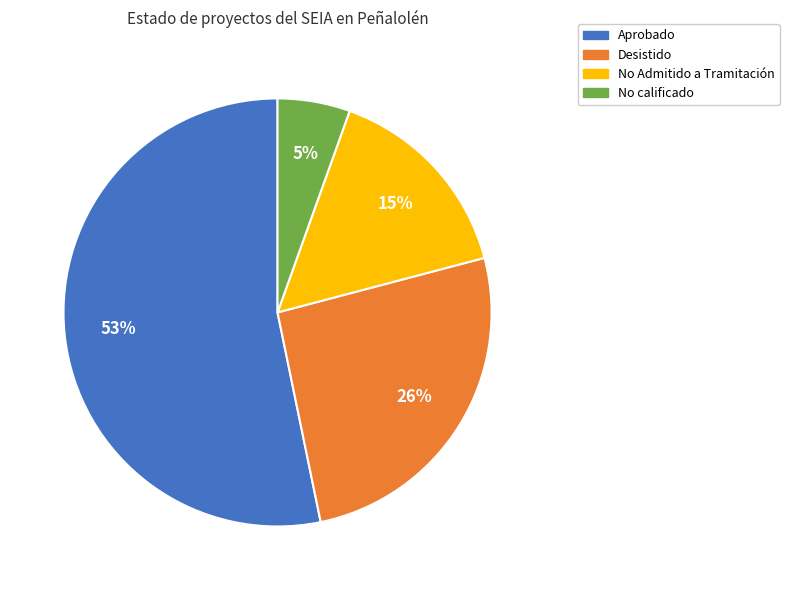

What is the ratio of the value at Aprobado to the value at No Admitido a Tramitación?

3.5